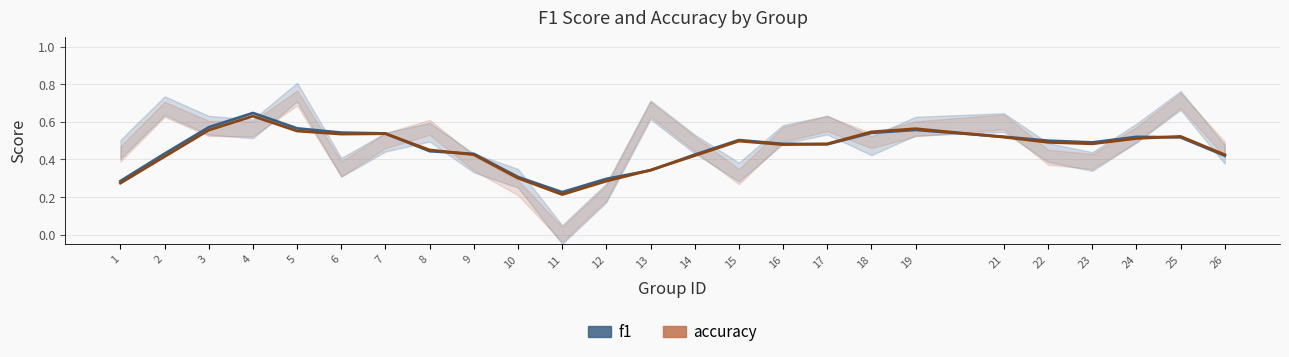

What is the minimum value for accuracy?

0.2